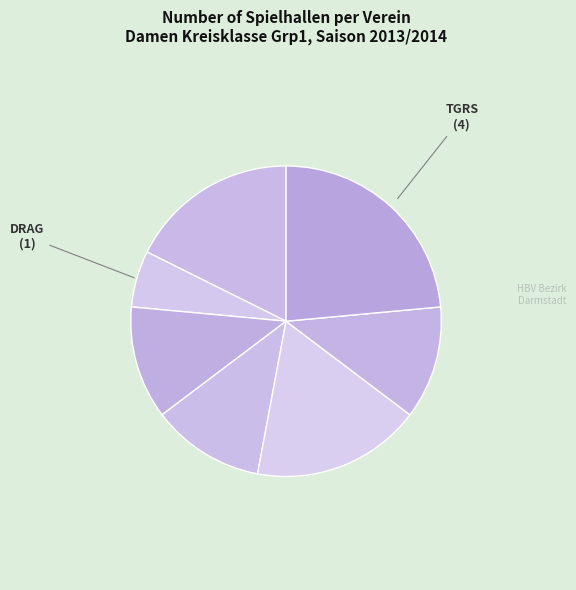

Rank the categories by value from lowest to highest.

DRAG, GERN, HOCH, SVDA, DIEB, SKGR, TGRS